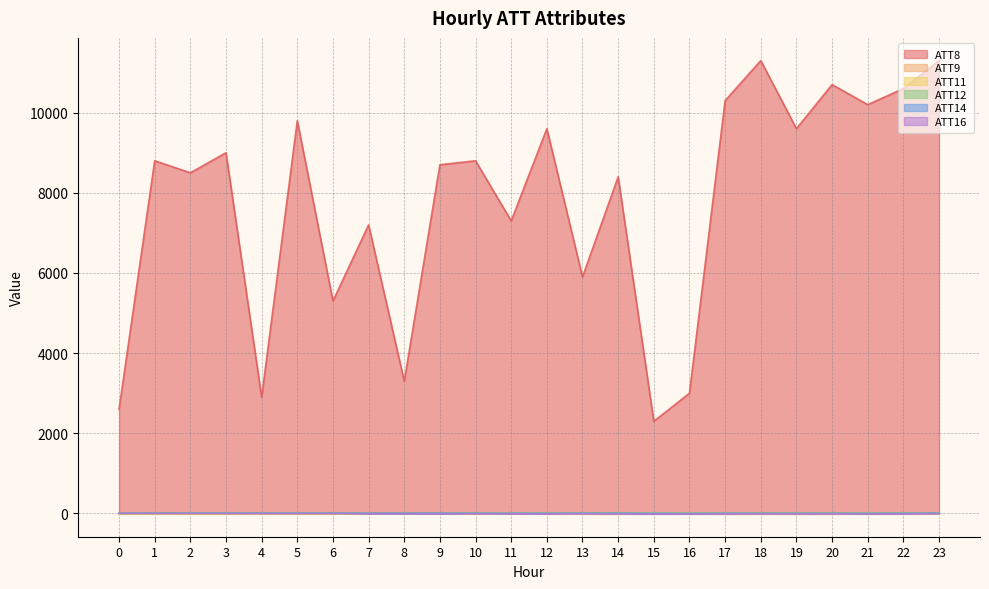

What are all the series names shown in the legend?

ATT8, ATT9, ATT11, ATT12, ATT14, ATT16